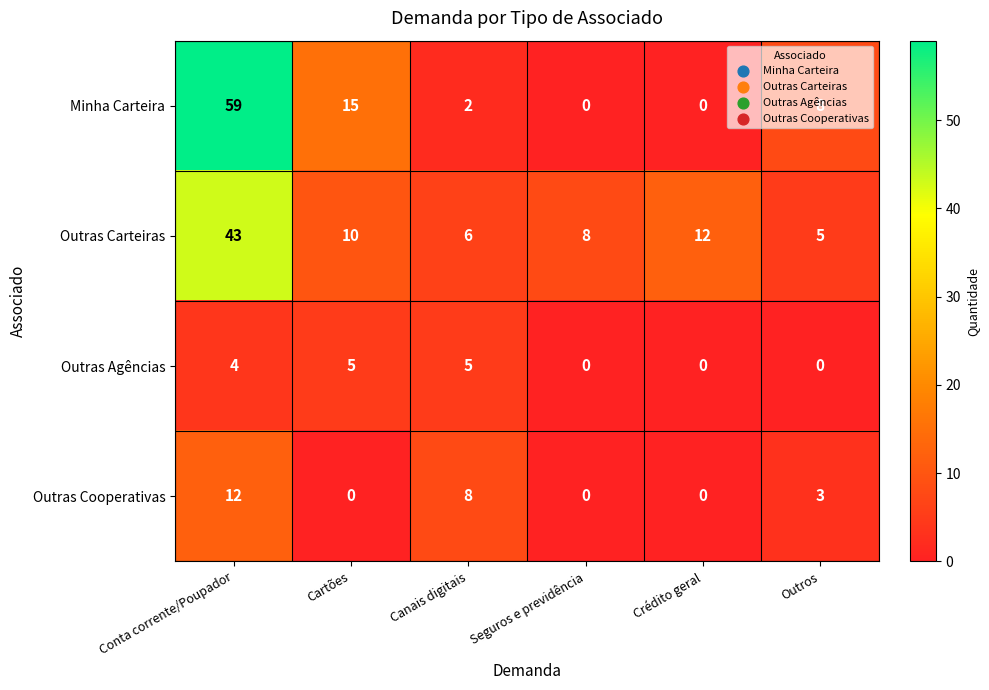

What is the difference between the maximum and second lowest values in the Minha Carteira series?

59